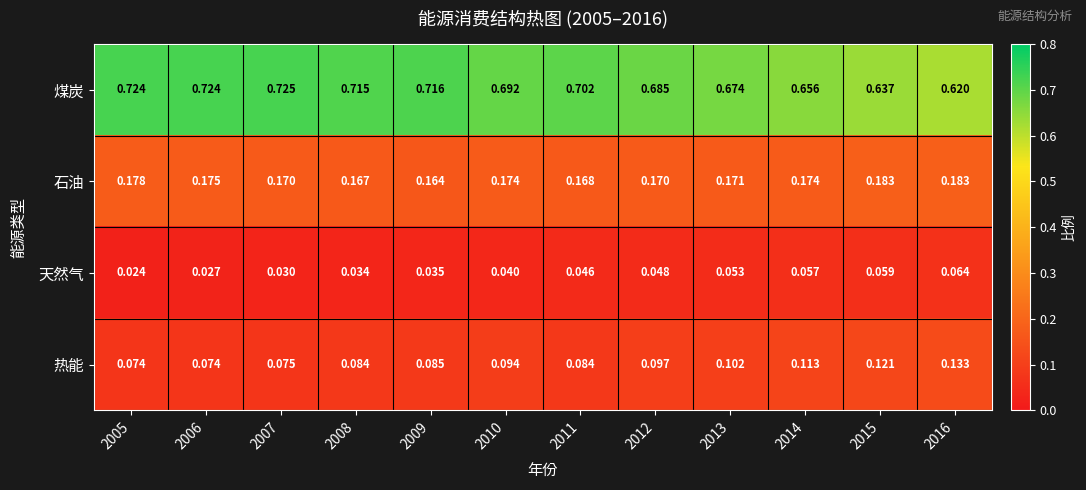

List the series in order of their peak value, lowest first.

天然气, 热能, 石油, 煤炭